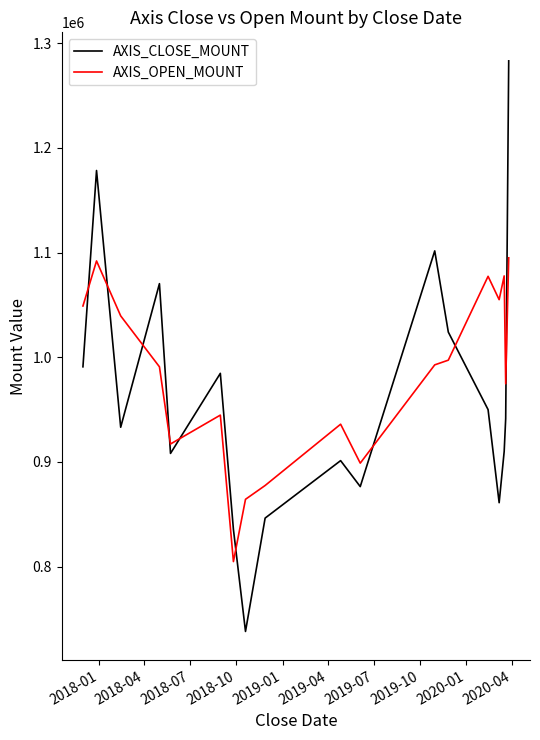

What is the difference between the maximum and minimum values in the AXIS_OPEN_MOUNT series?

290220.0